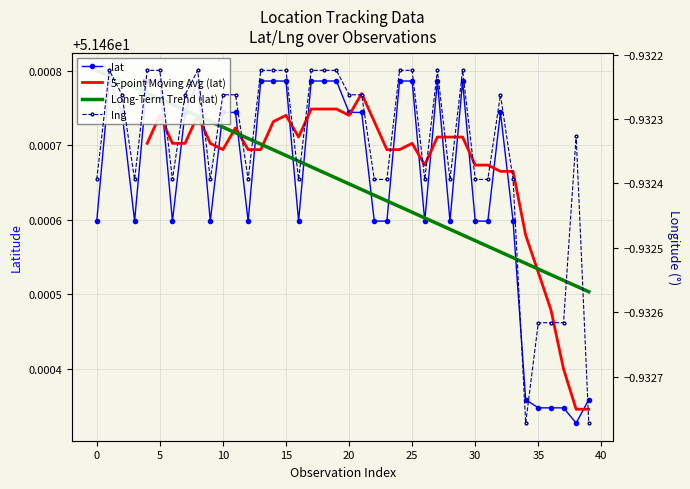

Which series has the largest total across all categories?

lat